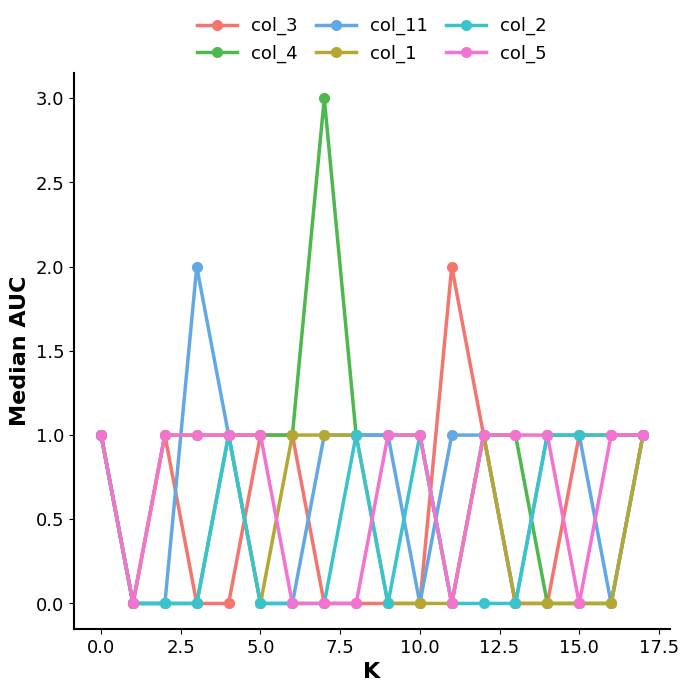

Which series has the widest spread of values?

col_4